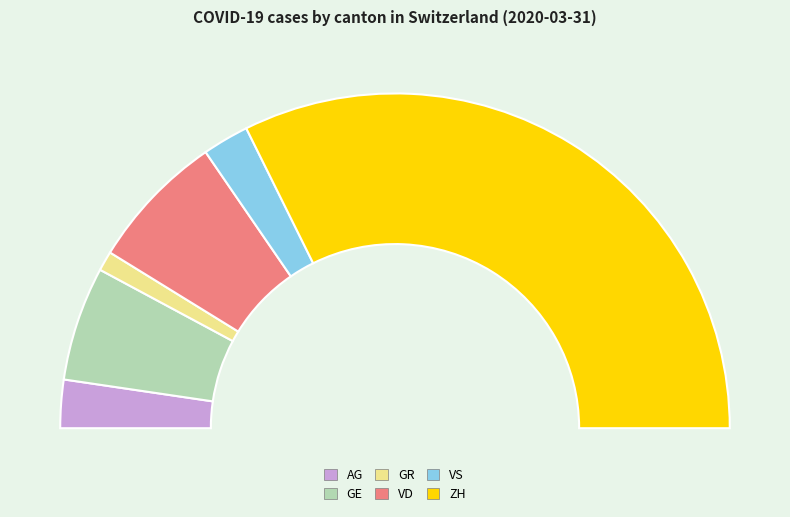

Do AG and GE together represent more than half of the pie?

No